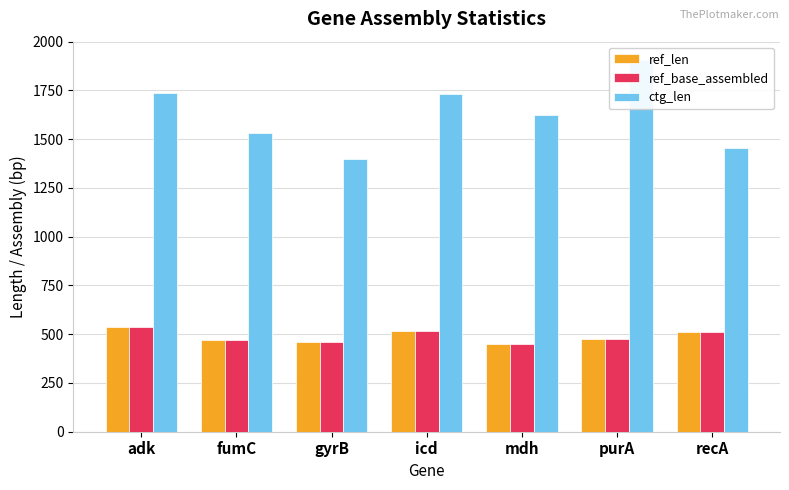

What are all the series names shown in the legend?

ref_len, ref_base_assembled, ctg_len